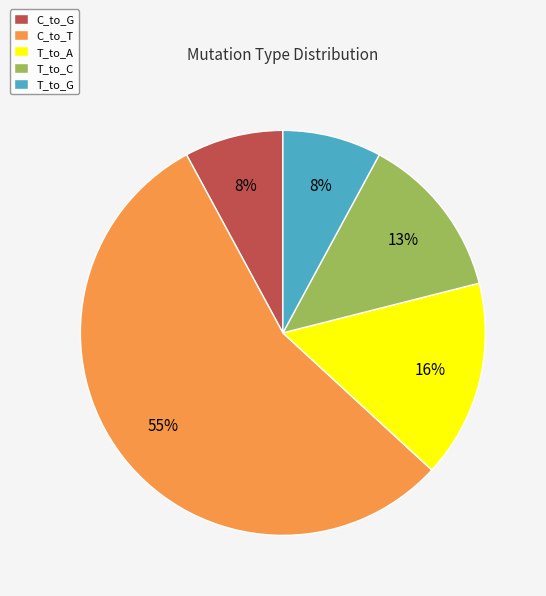

Is there any slice that represents more than half of the pie?

Yes